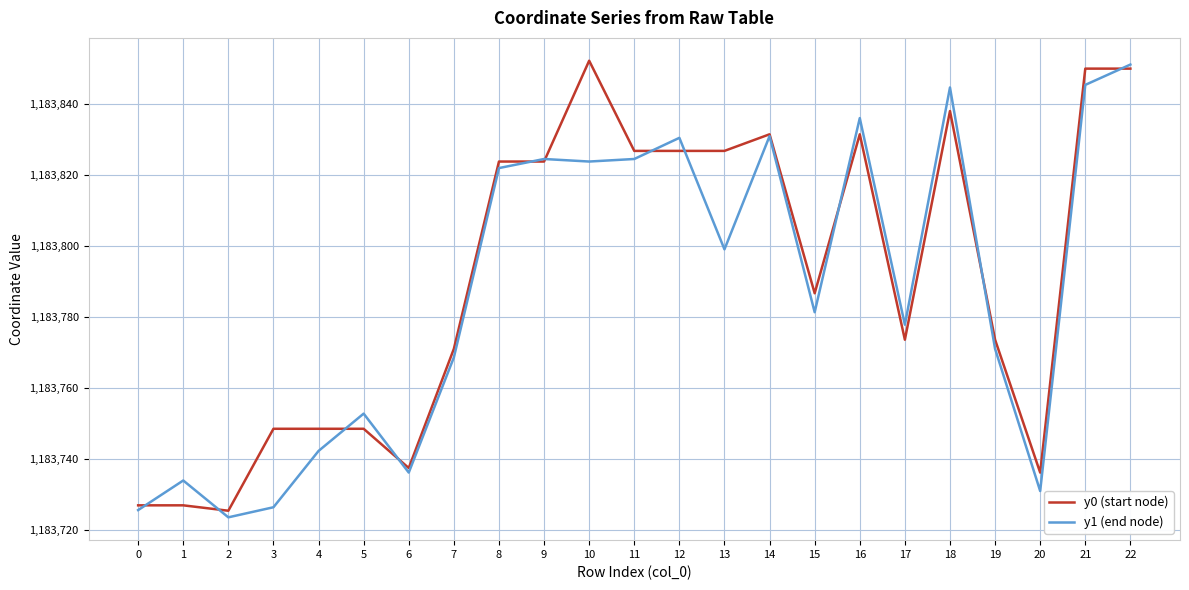

Where is y0 (start node) nearest to the value 1183788?

15